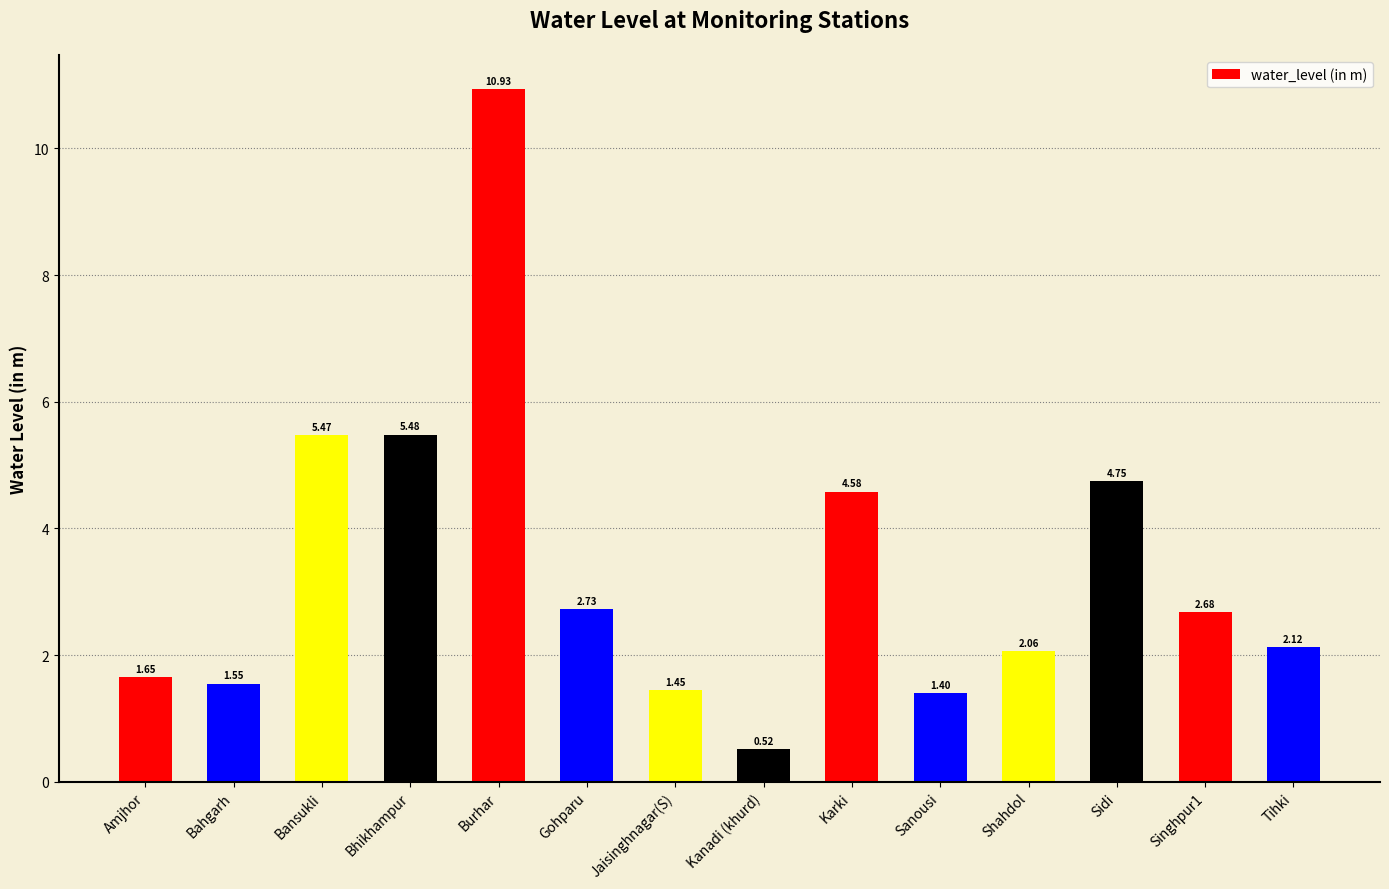

What is the difference between the maximum and minimum values?

10.4